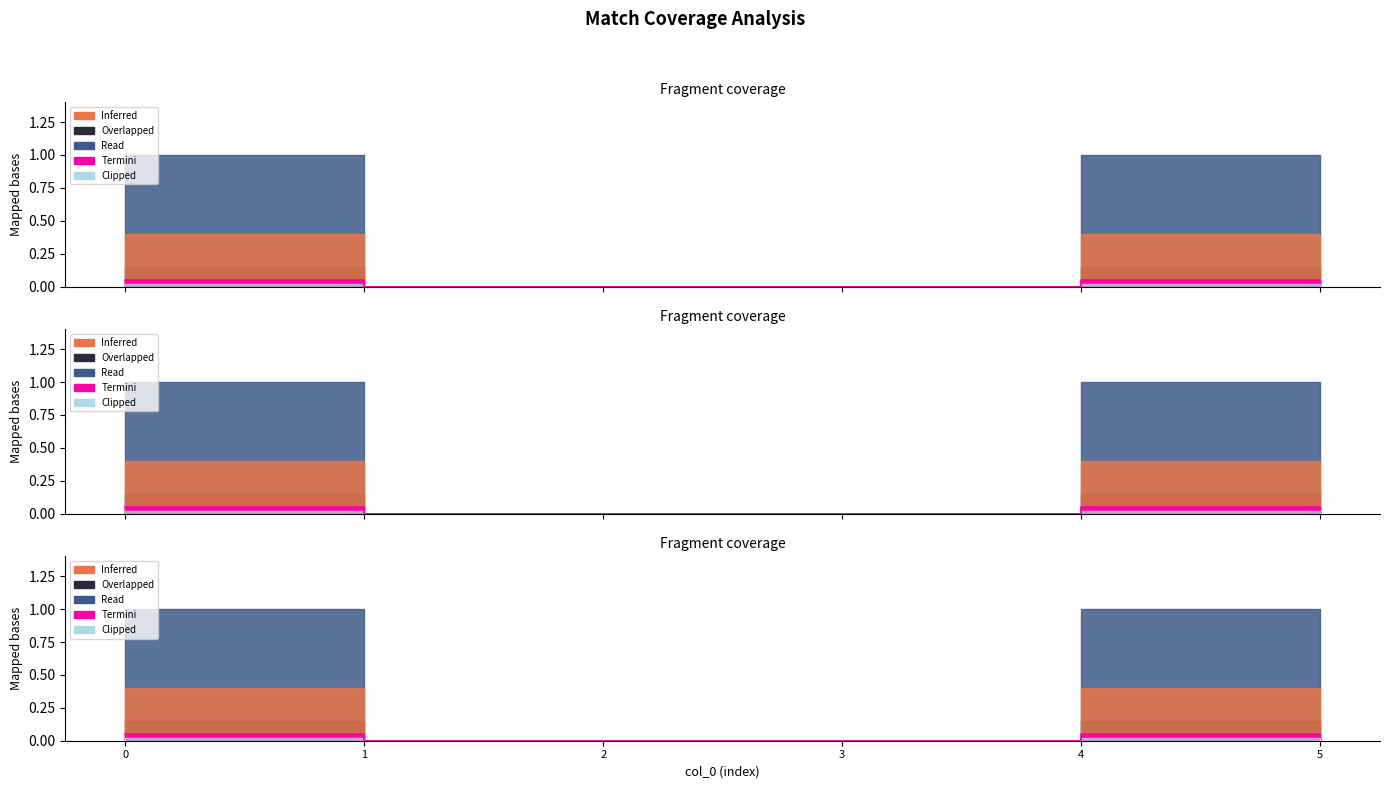

The chart shows a value of 0.1 at 4. True or false?

True